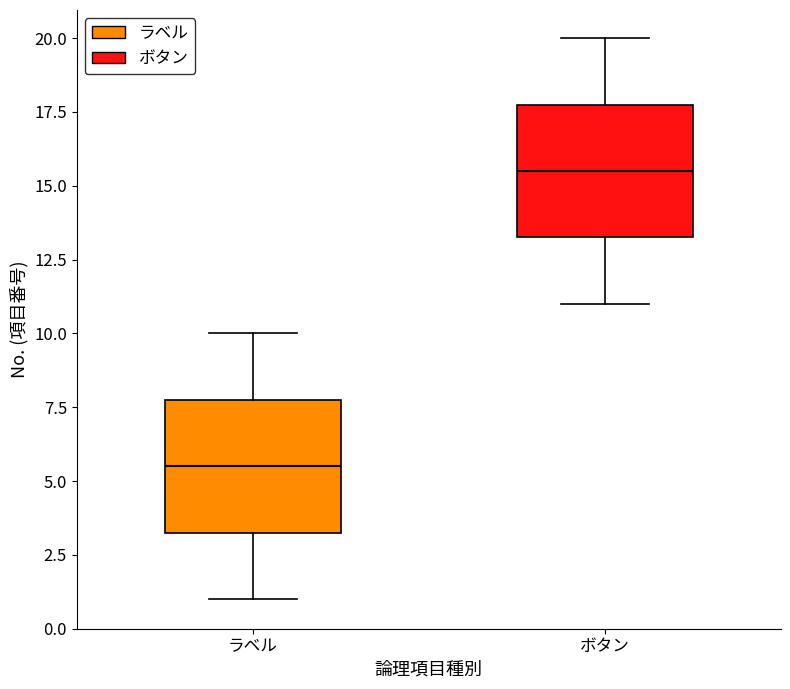

Reading left to right, transcribe this box plot: for each box, give where its median line is, the range the box spans, and where its two whiskers end, as read against the y-axis. The values are not printed on the chart, so give them approximately, as read against the axis.

ラベル: median 5.5, box 3.5 to 8.0, whiskers 1.0 to 10.0
ボタン: median 15.5, box 13.5 to 18.0, whiskers 11.0 to 20.0